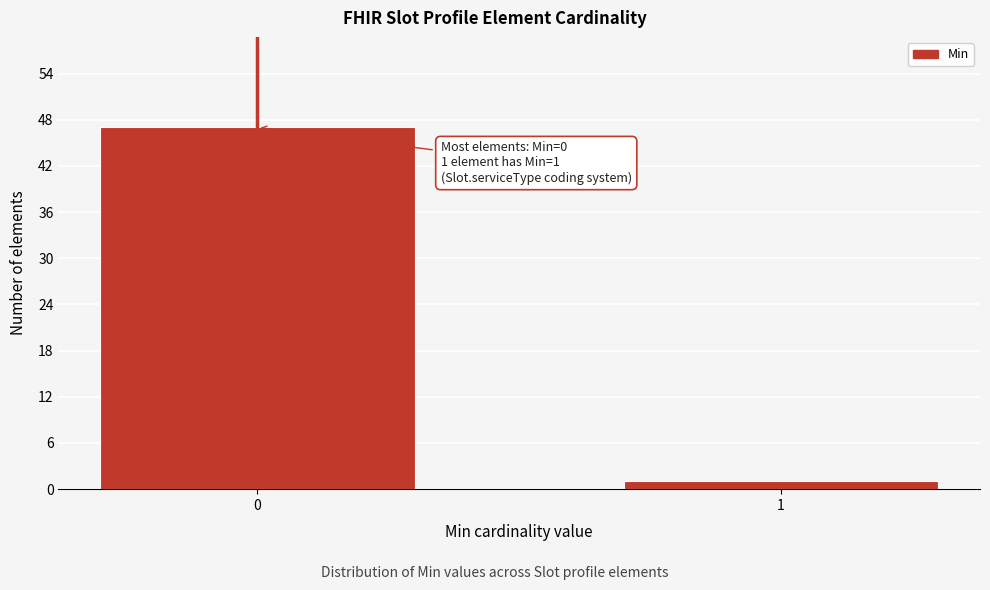

Reading right to left, what are all the values shown in this chart?

1=1	0=47